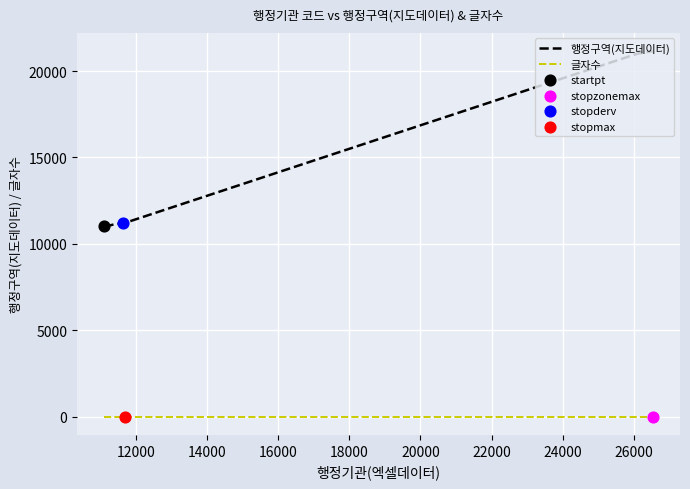

Which series has the largest total across all categories?

행정구역(지도데이터)